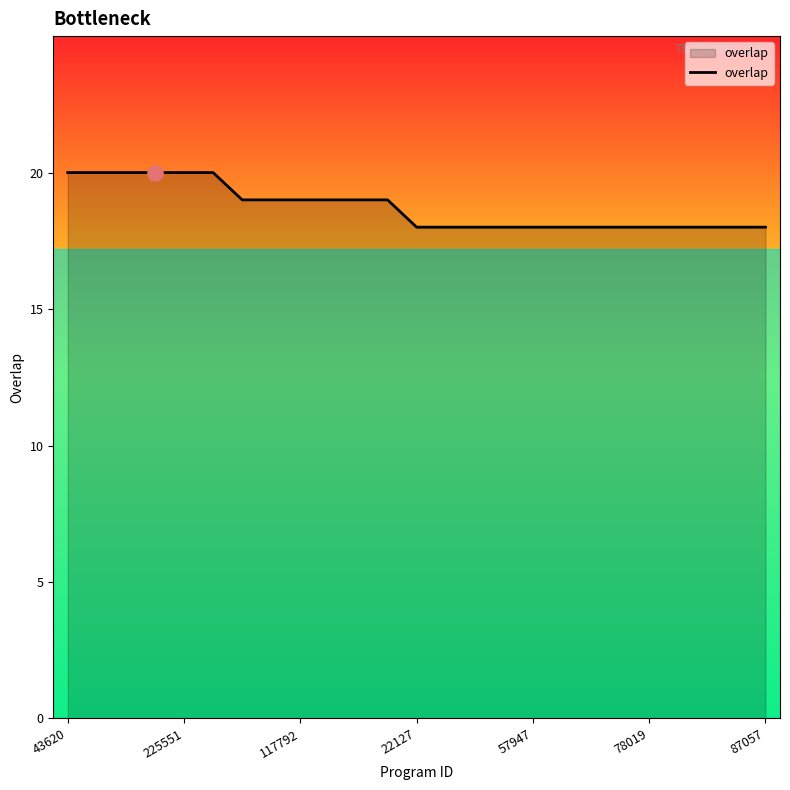

What is the maximum value shown in the chart?

20